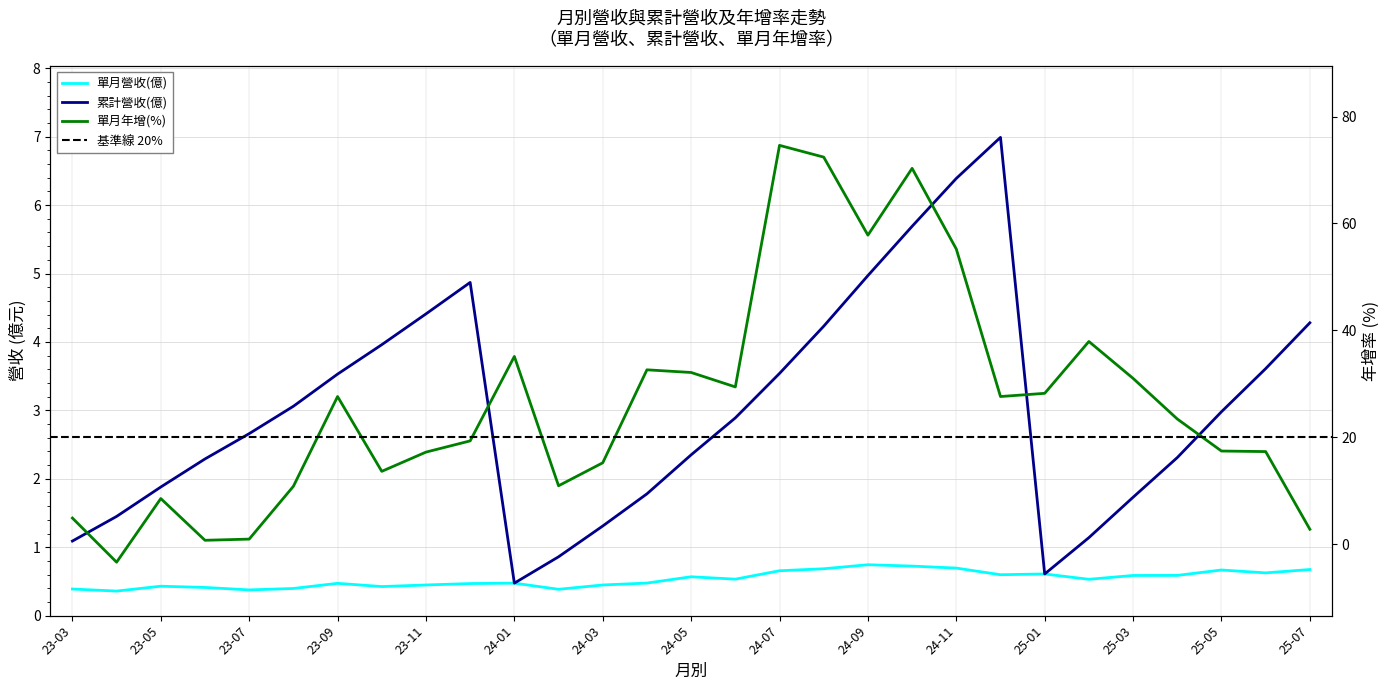

How many values in 單月年增(%) are below zero?

1